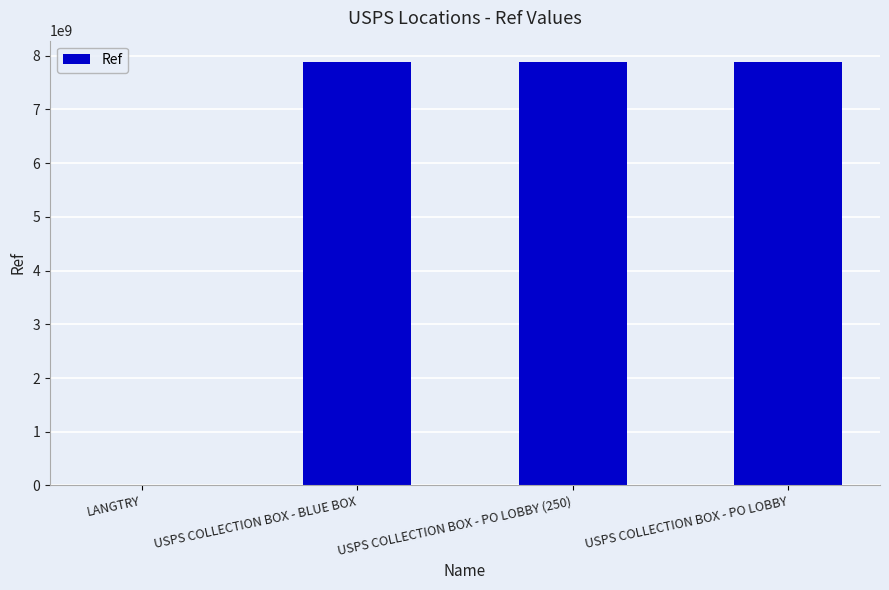

What is the ratio of the value at USPS COLLECTION BOX - PO LOBBY to the value at USPS COLLECTION BOX - PO LOBBY (250)?

1.0